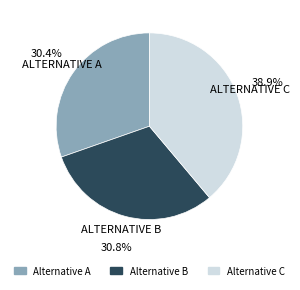

What is the ratio of the value at Alternative A to the value at Alternative B?

1.0